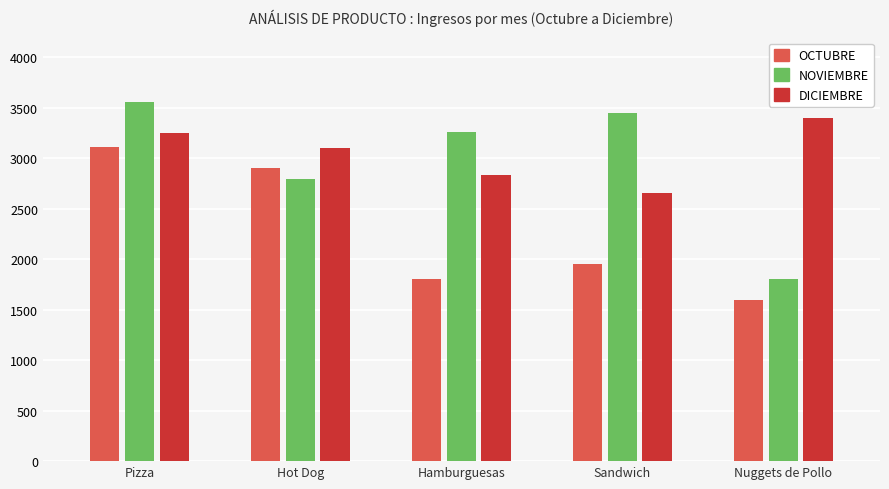

Rank the categories by NOVIEMBRE value from lowest to highest.

Nuggets de Pollo, Hot Dog, Hamburguesas, Sandwich, Pizza